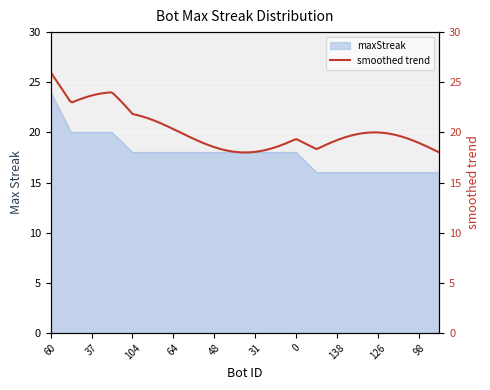

Approximately how many times larger is the value at 16 compared to 18?

0.9